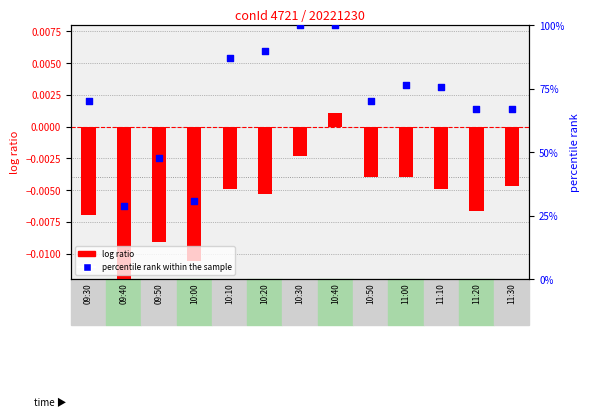

Which series contains the highest Y value?

percentile rank within the sample